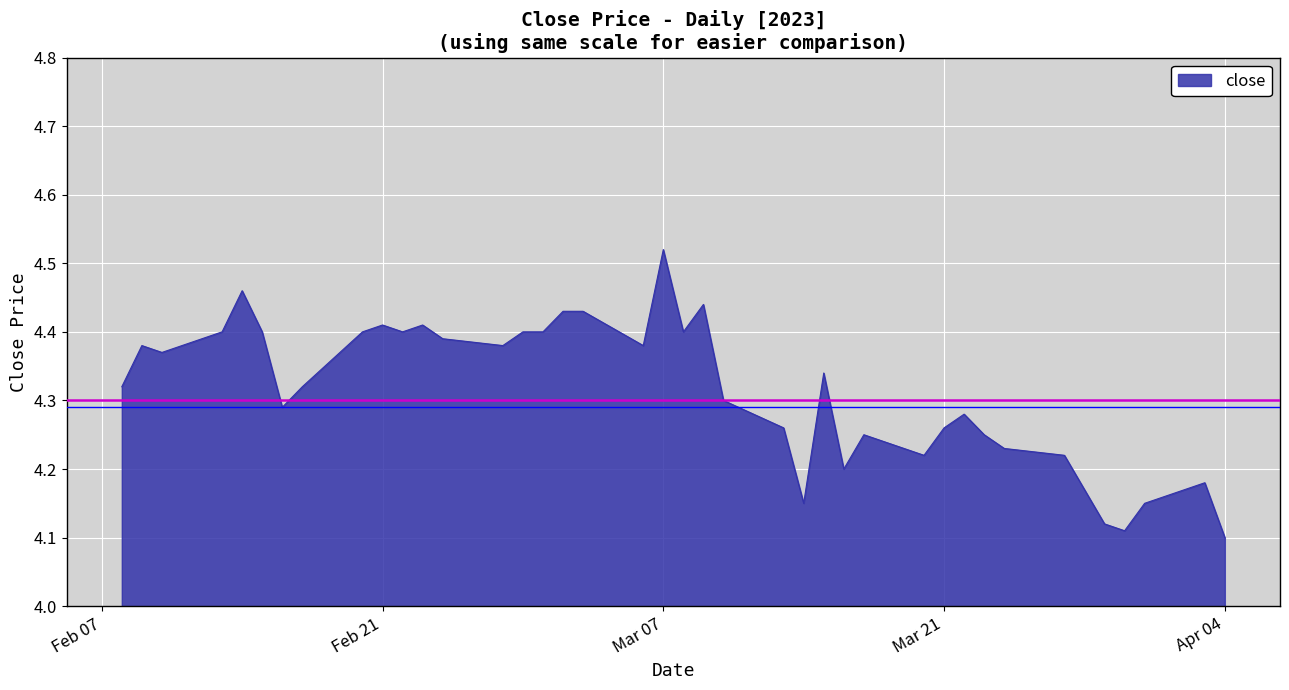

What is the difference between the maximum and minimum values?

0.4